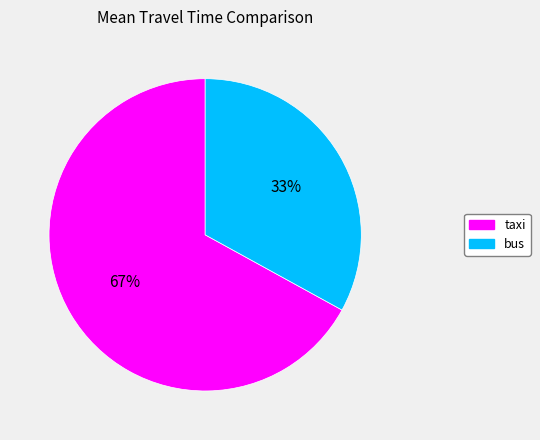

To the nearest percent, what percentage of the pie is bus?

33%